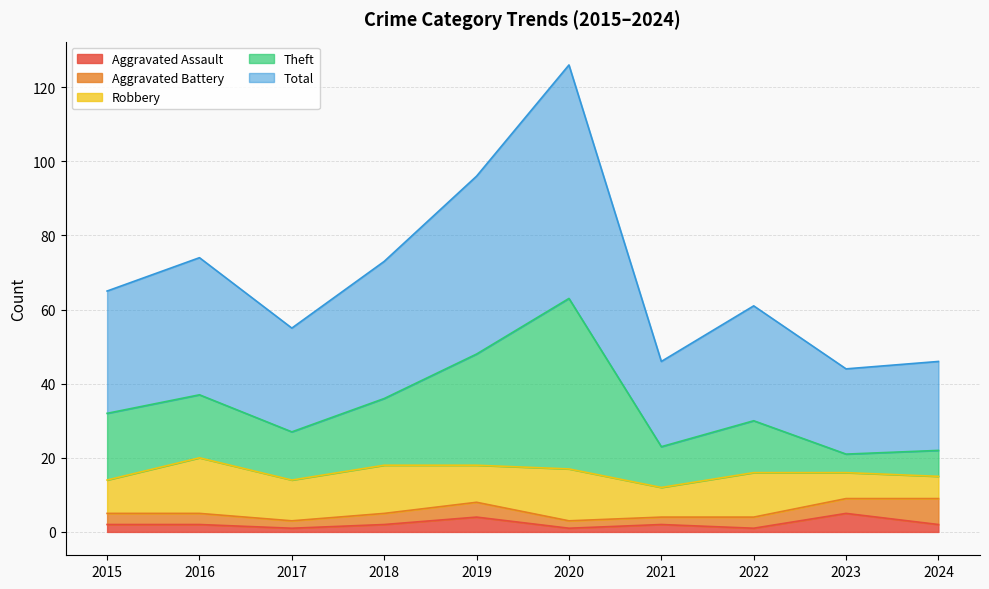

What are all the series names shown in the legend?

Aggravated Assault, Aggravated Battery, Robbery, Theft, Total